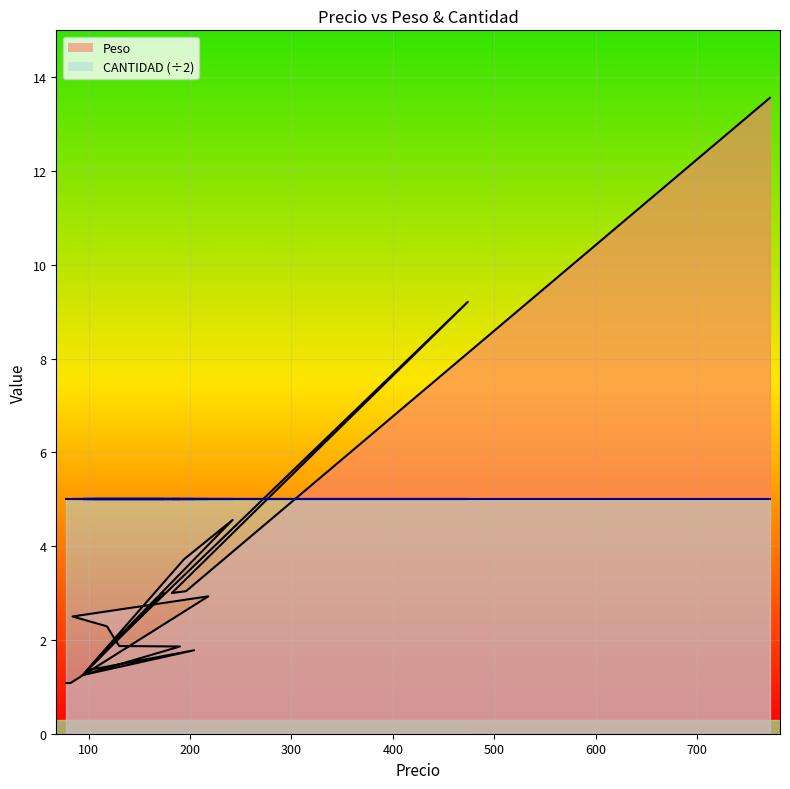

What is the greatest value displayed?

13.6